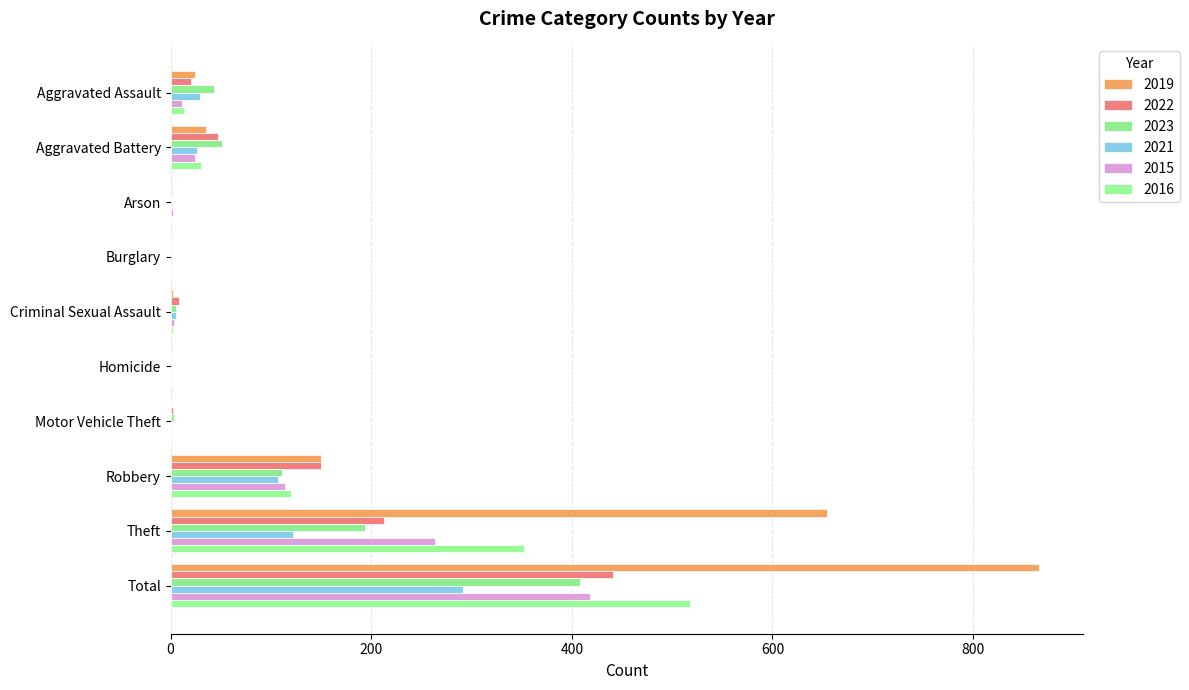

Reading left to right, transcribe all the data shown in this chart.

2019: 24	35	1	0	2	1	0	150	654	866
2022: 20	47	1	0	8	0	2	150	213	441
2023: 43	51	0	0	5	1	3	111	194	408
2021: 29	26	1	1	5	0	0	107	122	291
2015: 11	24	2	0	3	0	0	114	264	418
2016: 13	30	0	0	2	0	1	120	352	518